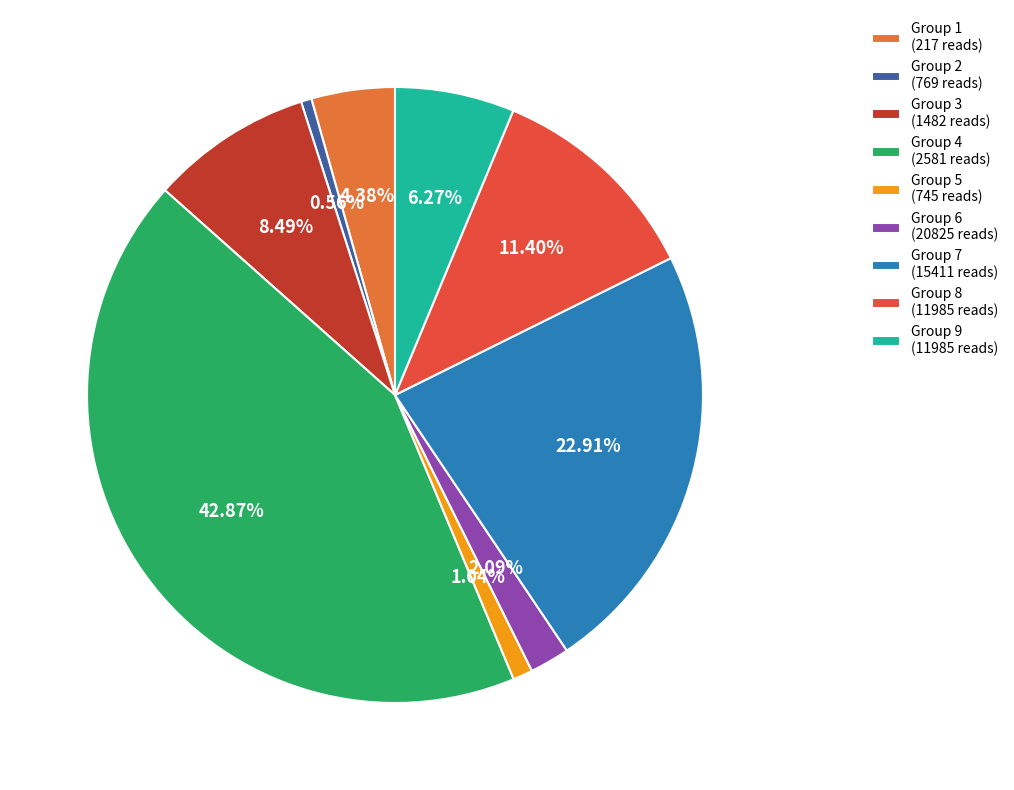

Do Group 7 (15411 reads) and Group 3 (1482 reads) together represent more than half of the pie?

No